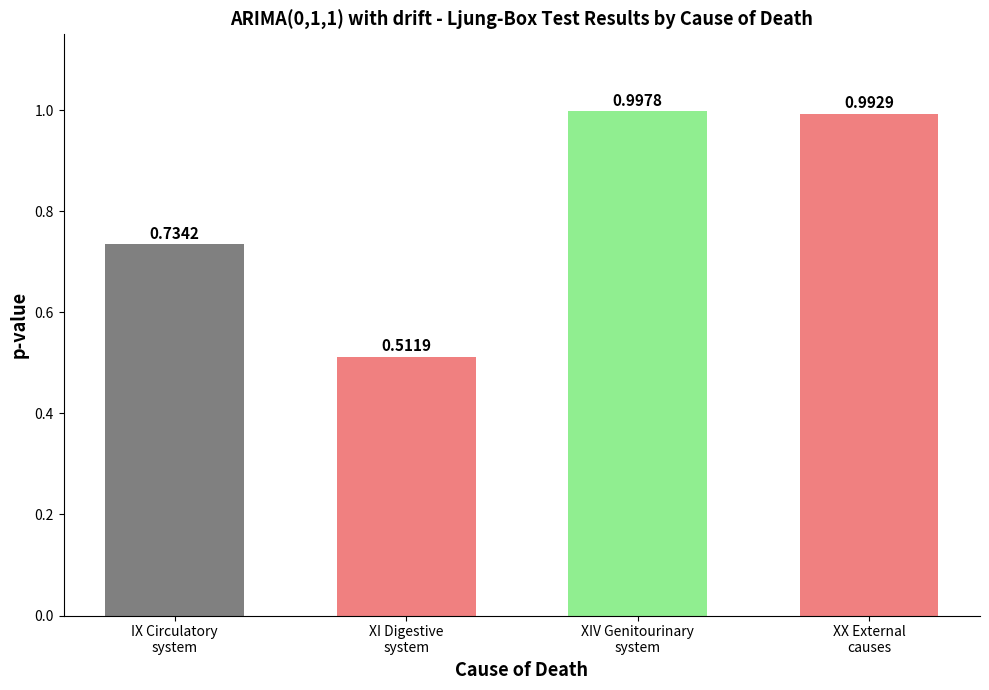

Is it true that the value at XIV Genitourinary
system is 1.0?

True